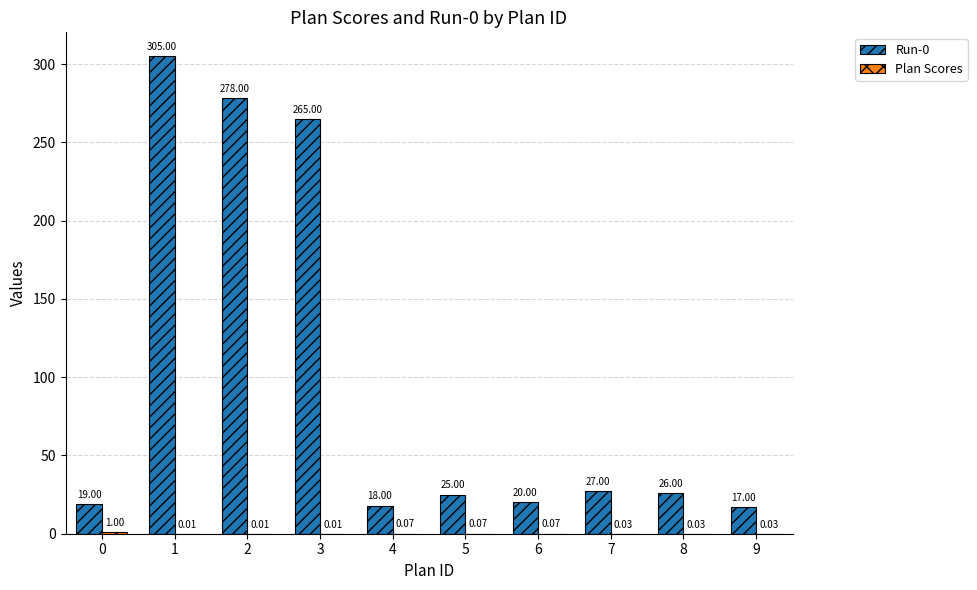

What is the total value across all series at 4?

18.1